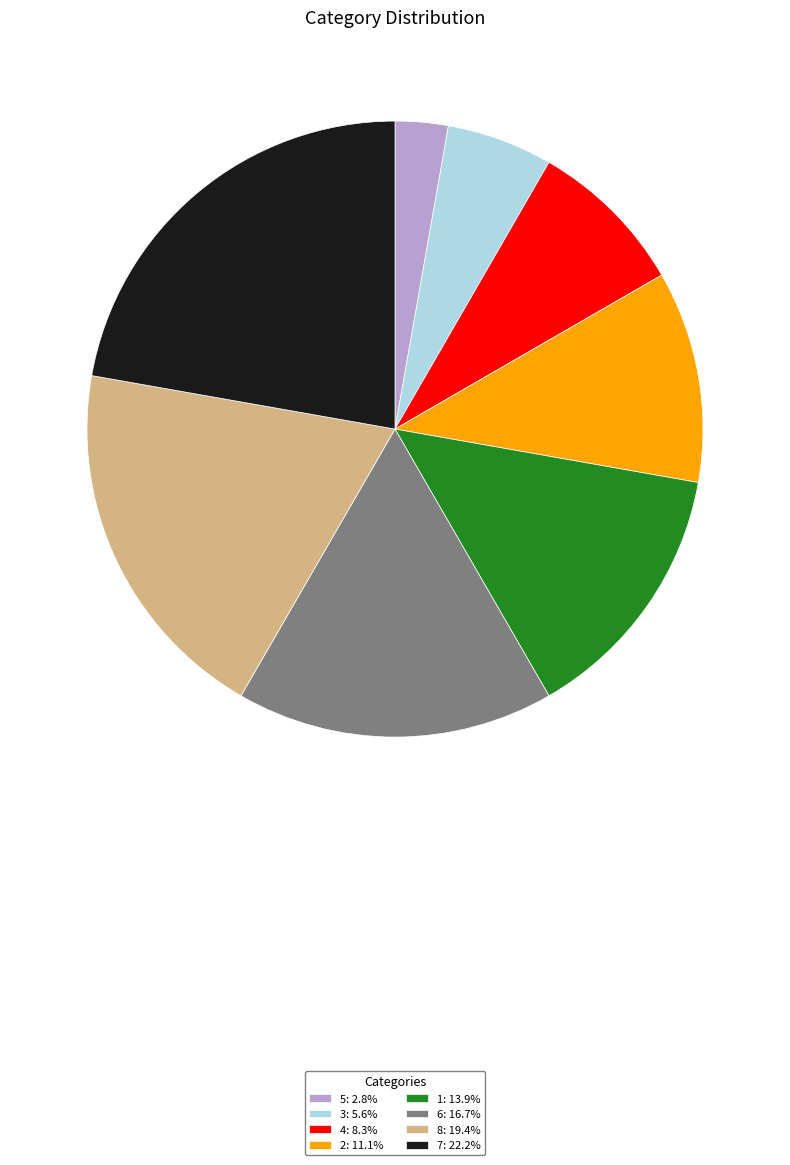

How many segments does this pie chart have?

8